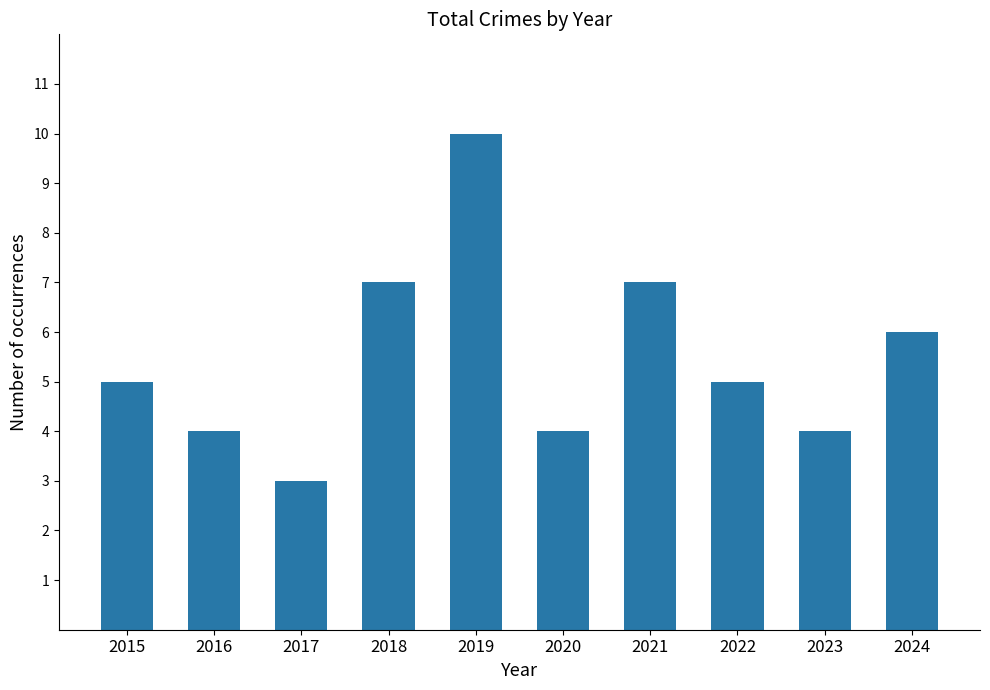

What is the difference between the values at 2019 and 2017?

7